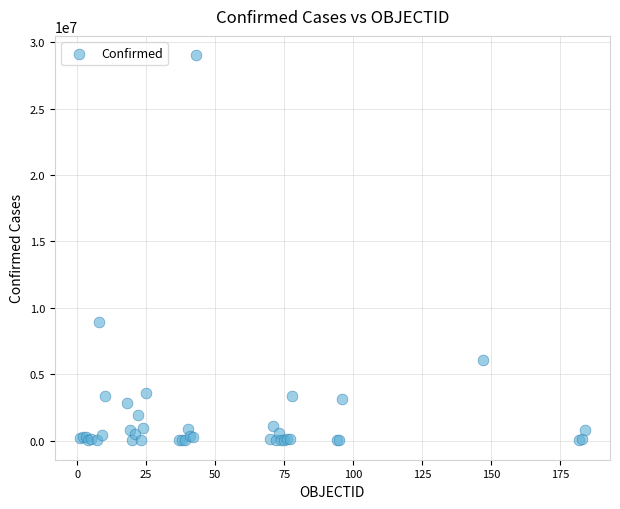

What Y value in the scatter plot is closest to 14524028?

8934328